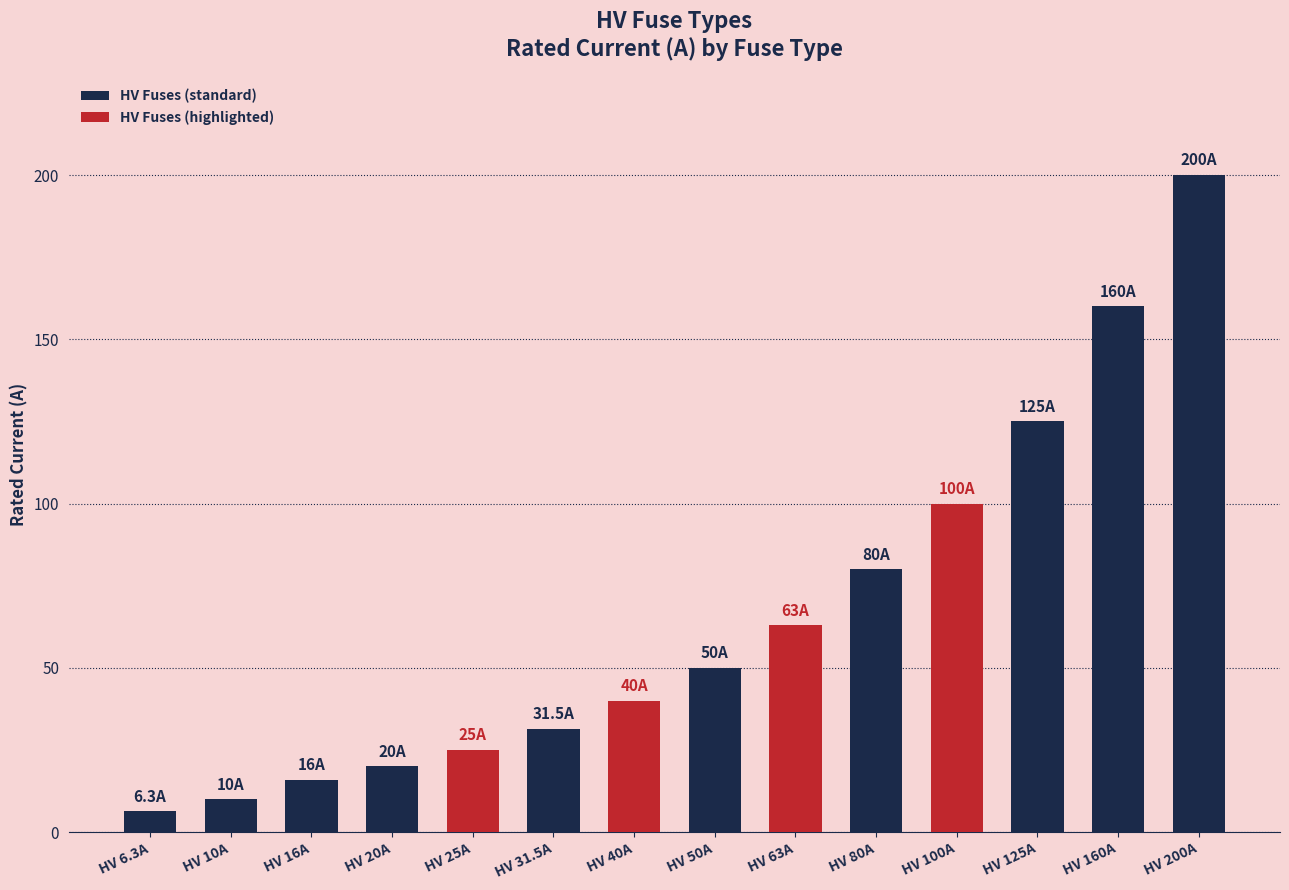

Approximately how many times larger is the value at HV 31.5A compared to HV 100A?

0.3